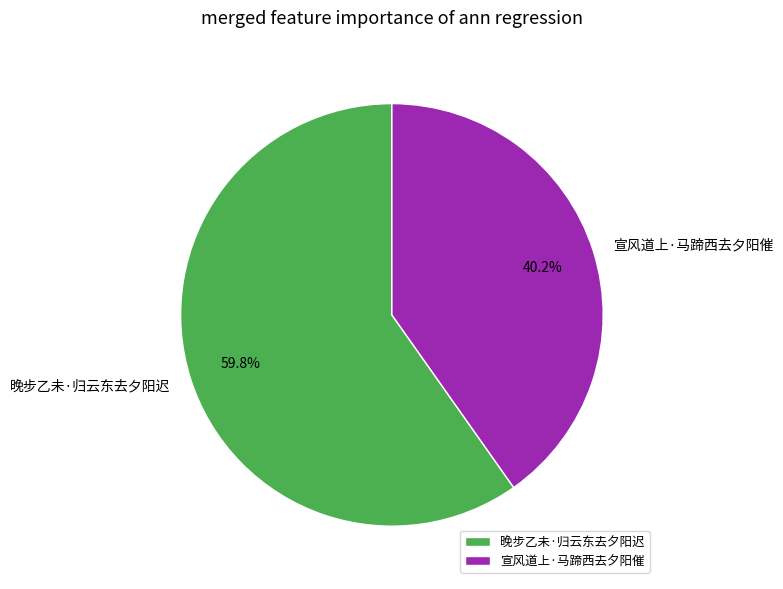

To the nearest percent, what is the combined percentage of 晚步乙未·归云东去夕阳迟 and 宣风道上·马蹄西去夕阳催?

100%